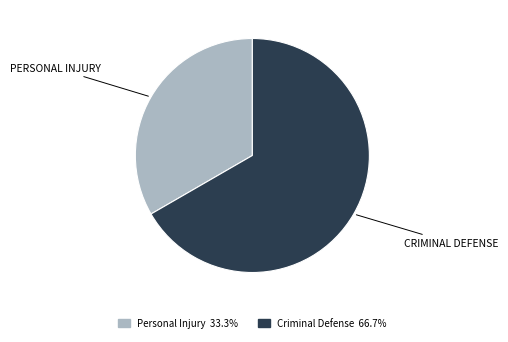

How many slices are in this pie chart?

2